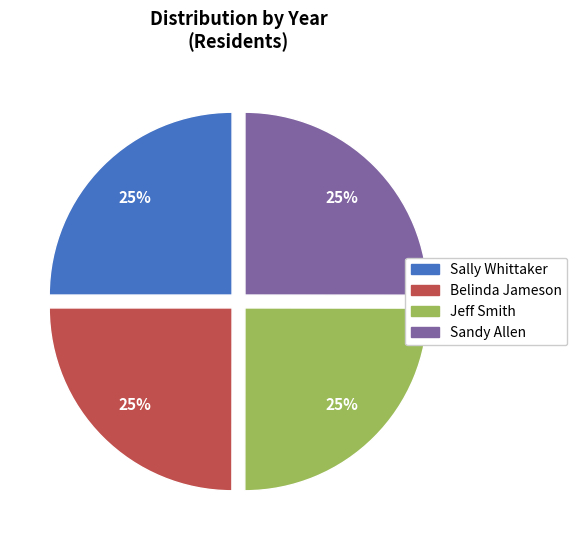

What is the ratio of the value at Sandy Allen to the value at Sally Whittaker?

1.0